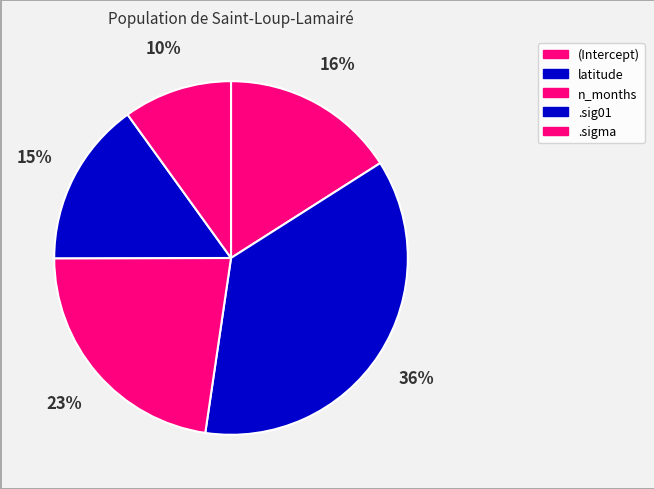

To the nearest percent, what percentage of the pie is n_months?

23%